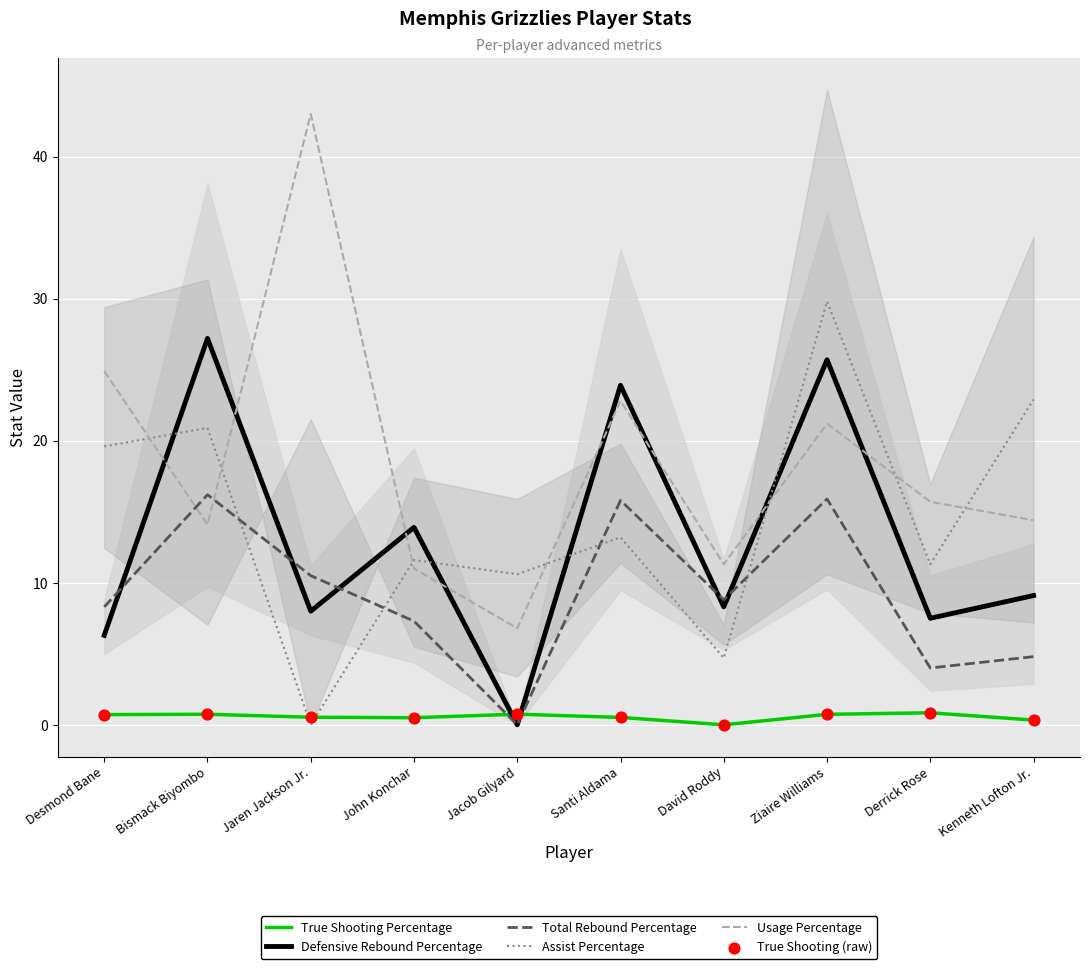

At which category is the sum across all series the highest?

Ziaire Williams